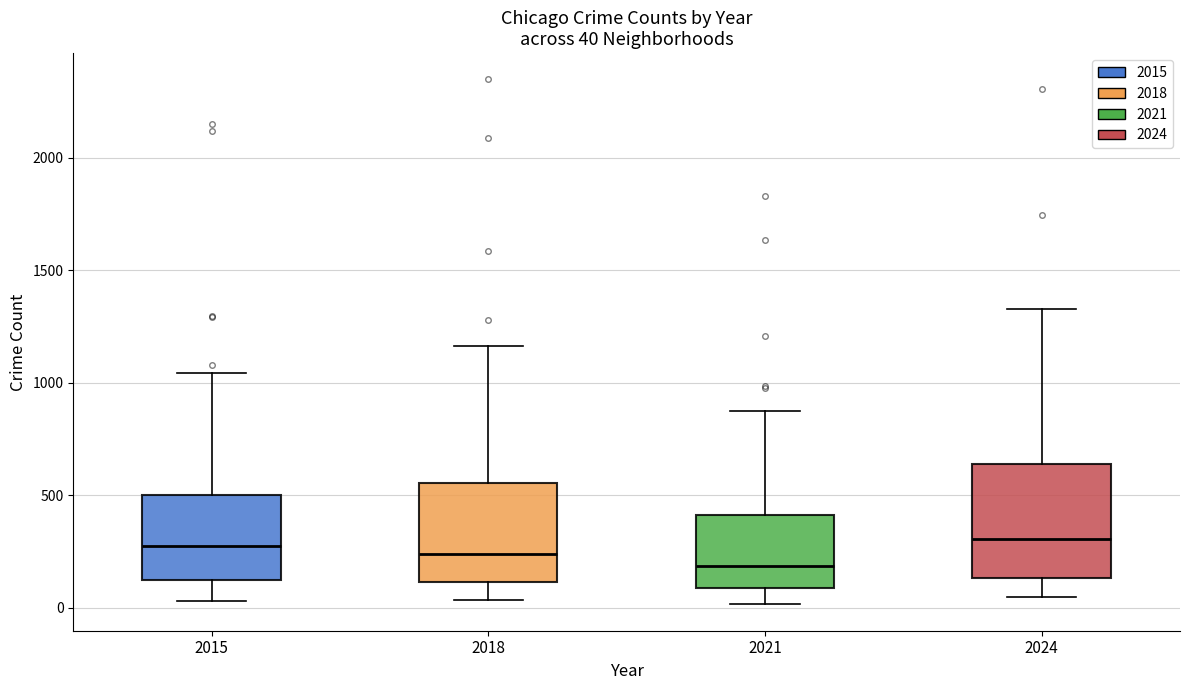

Which box's median line is the lowest?

2021